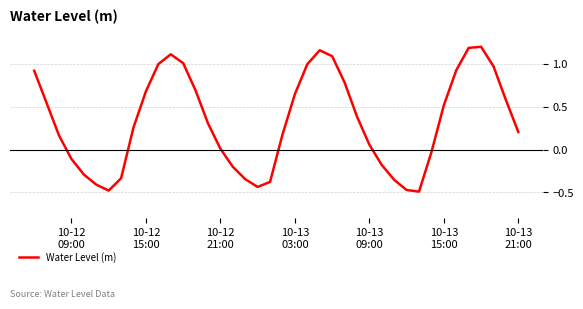

How many interior local valleys (lower than both neighbors) does the data have?

3